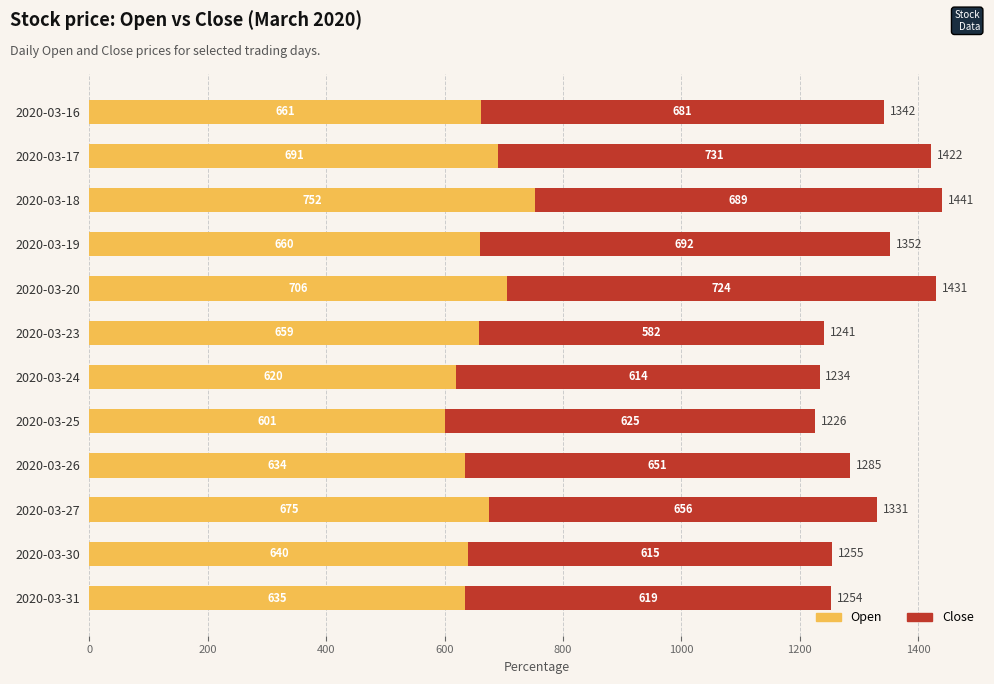

At which category is the sum across all series the highest?

2020-03-18